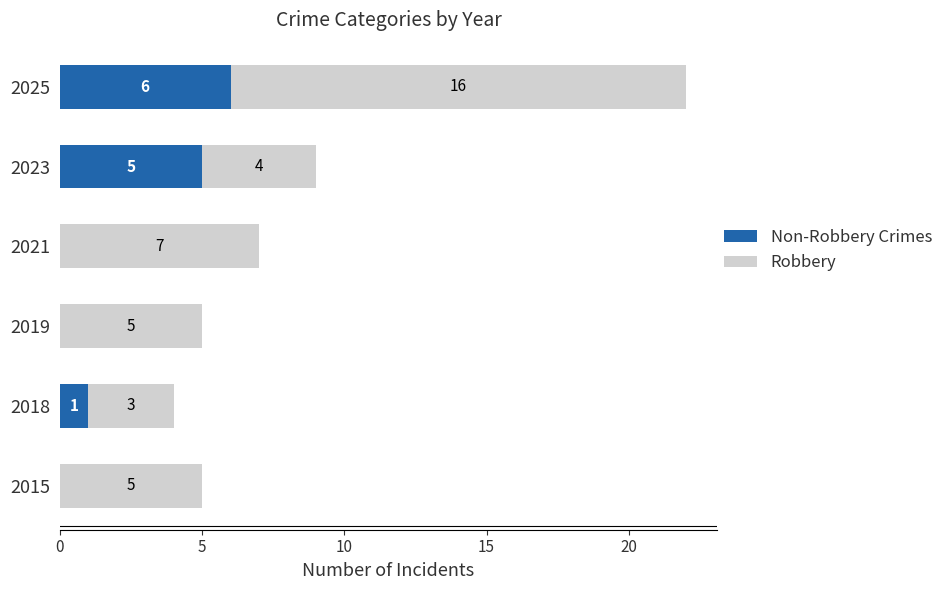

Count the number of data series in this chart.

2